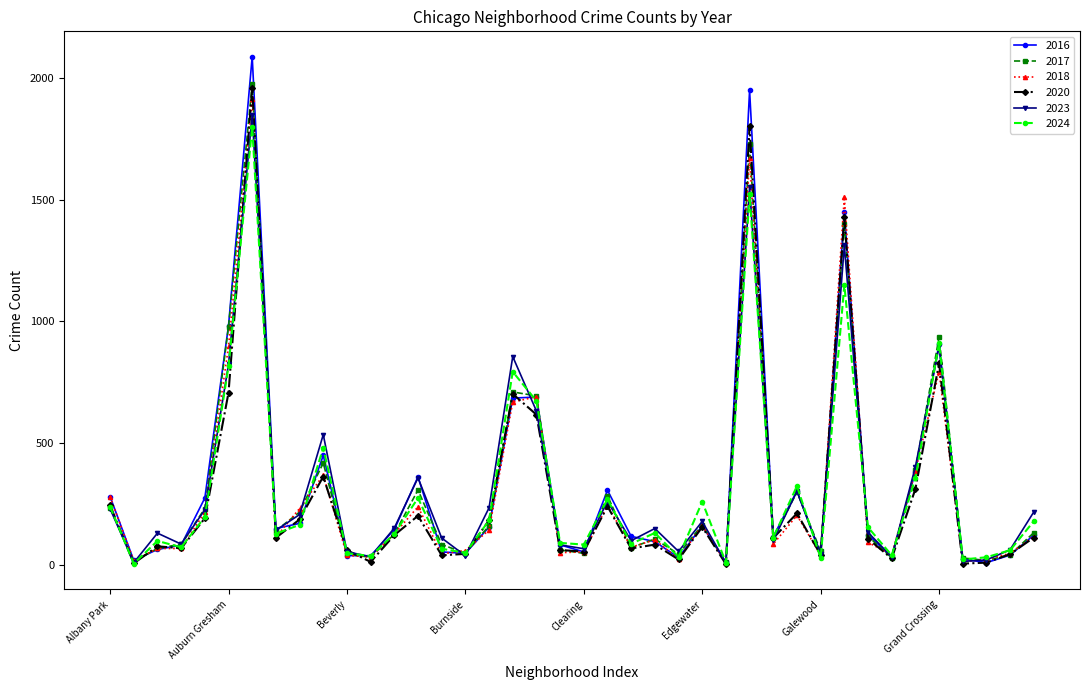

True or false: 2018 has more than 2 points higher than both neighbors.

True